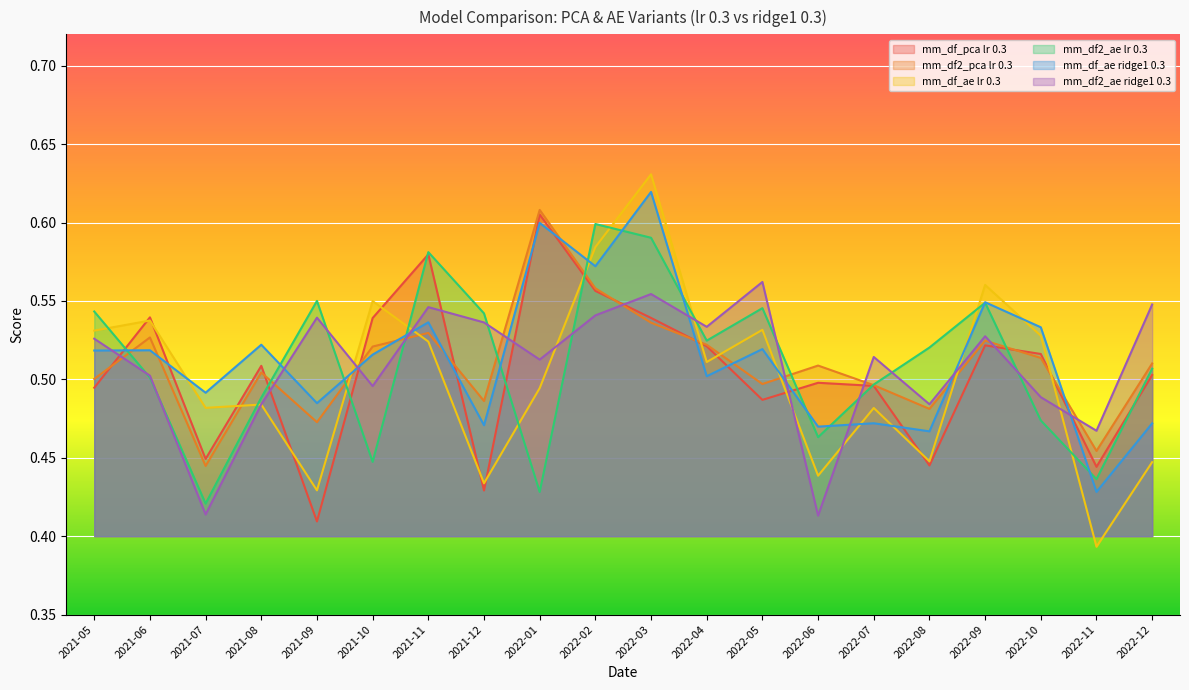

Count the mm_df_ae ridge1 0.3 values in the range 0 to 1.

20